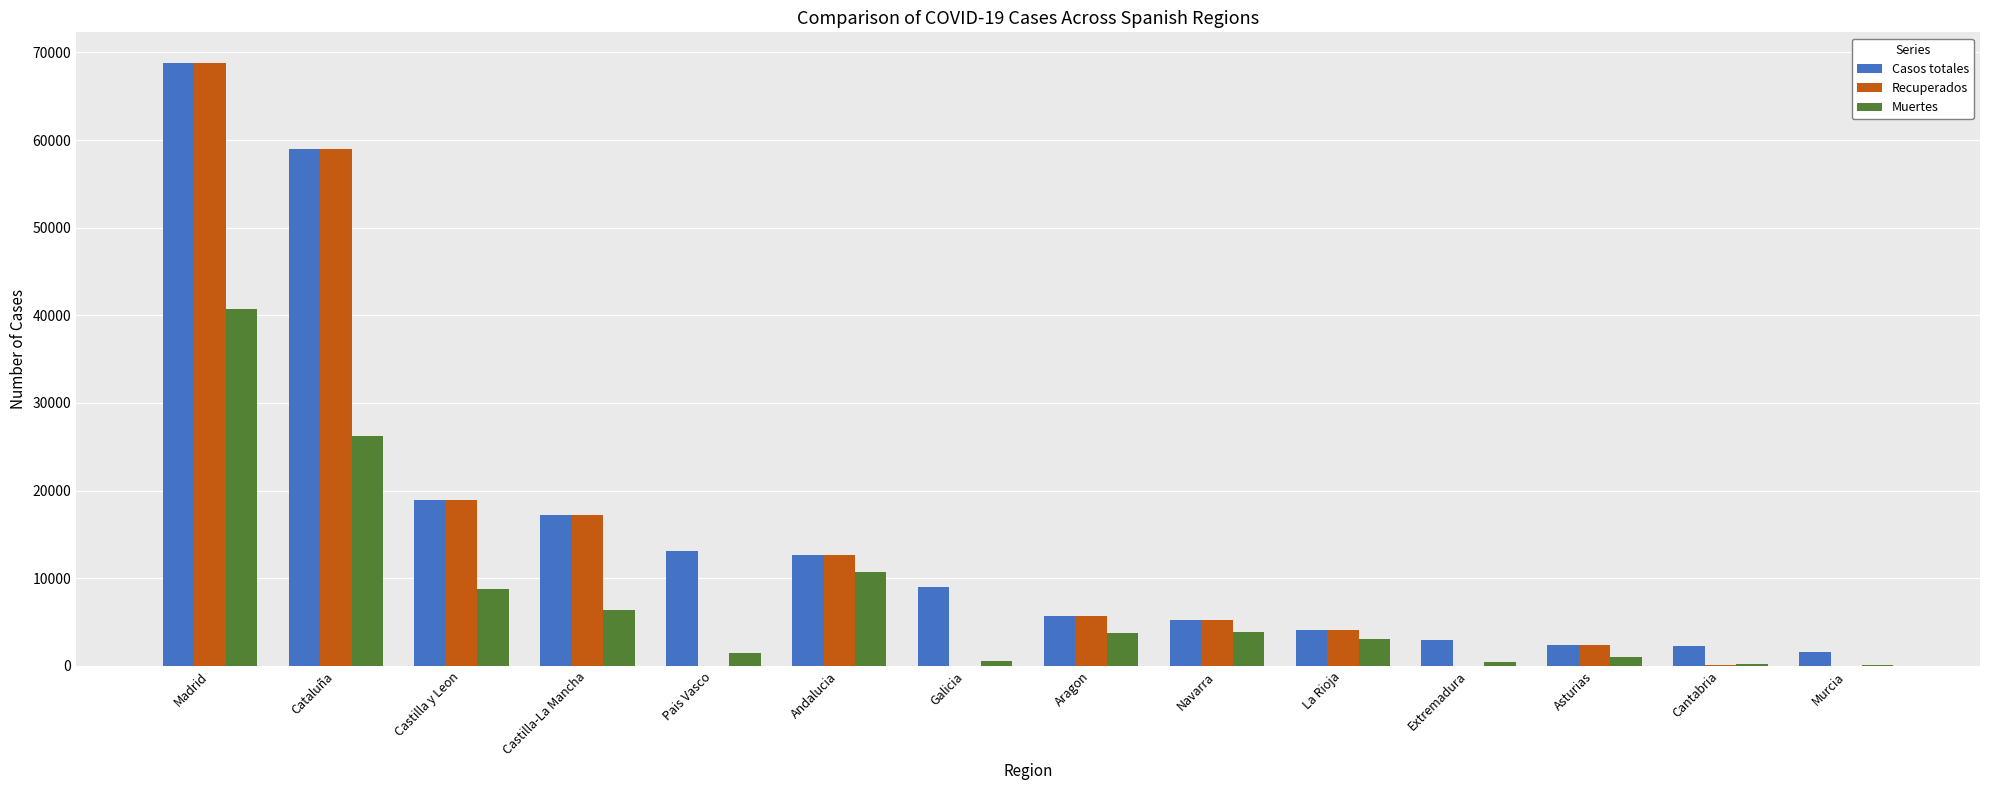

At which label is Casos totales closest to 35219?

Castilla y Leon